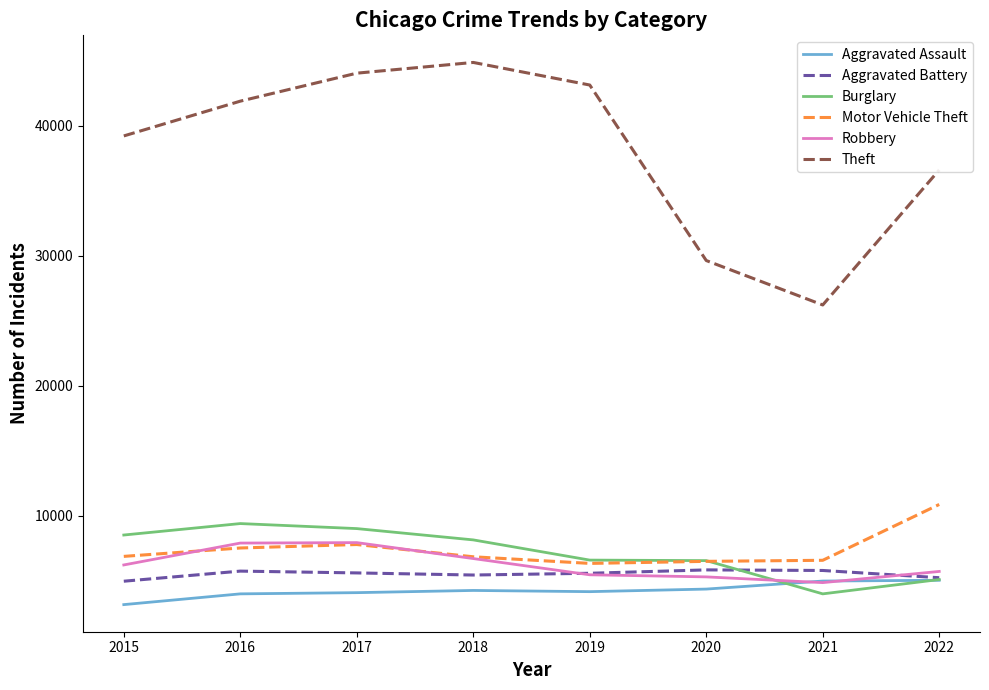

Which label corresponds to the largest value in the chart?

2018